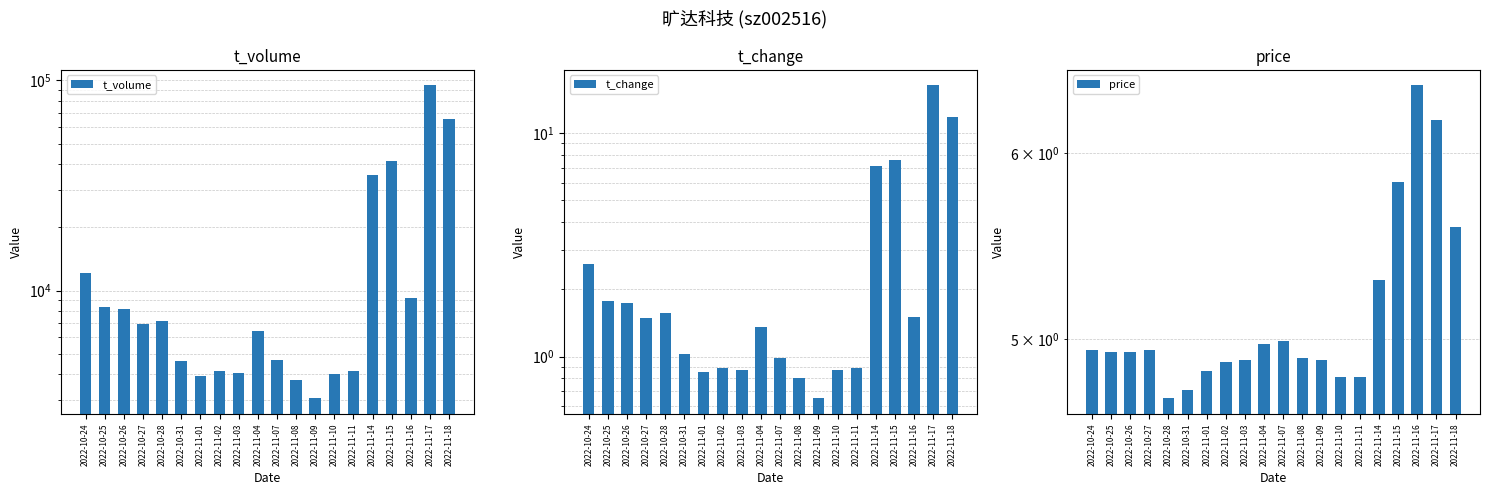

How many series are shown in this chart?

3